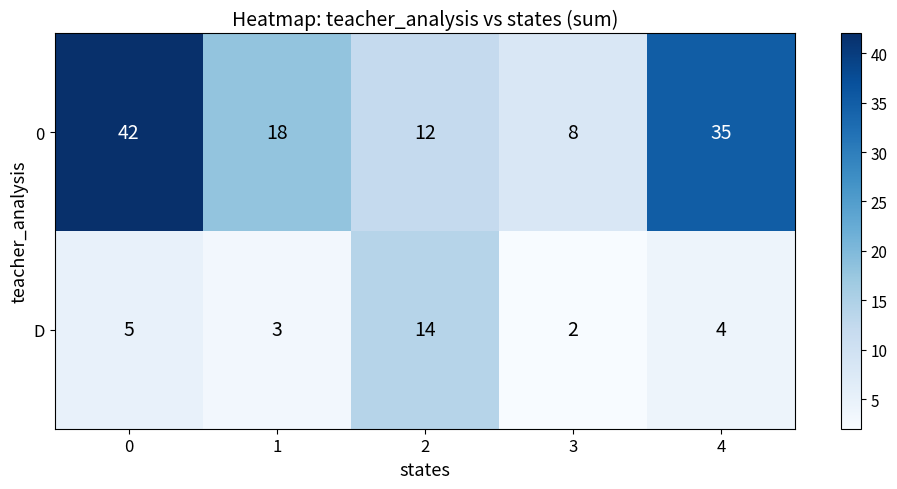

Which series has the largest range (max minus min)?

0